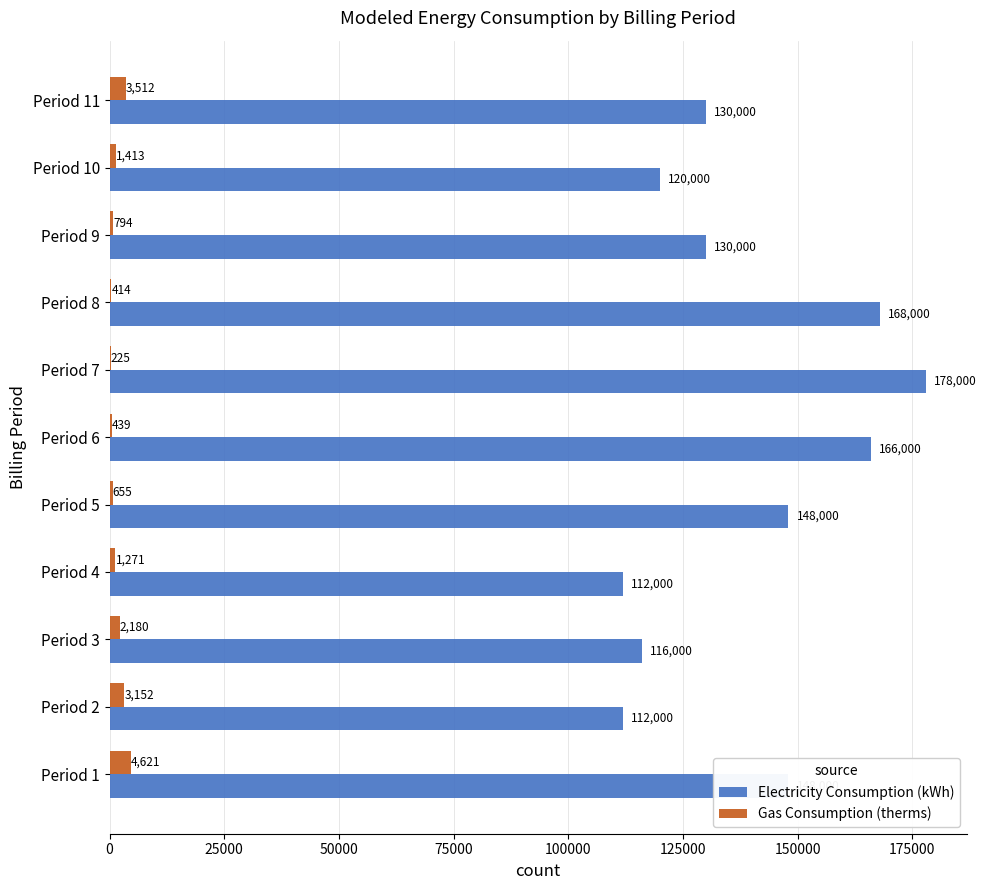

What is the approximate value of Gas Consumption (therms) at Period 11?

3512